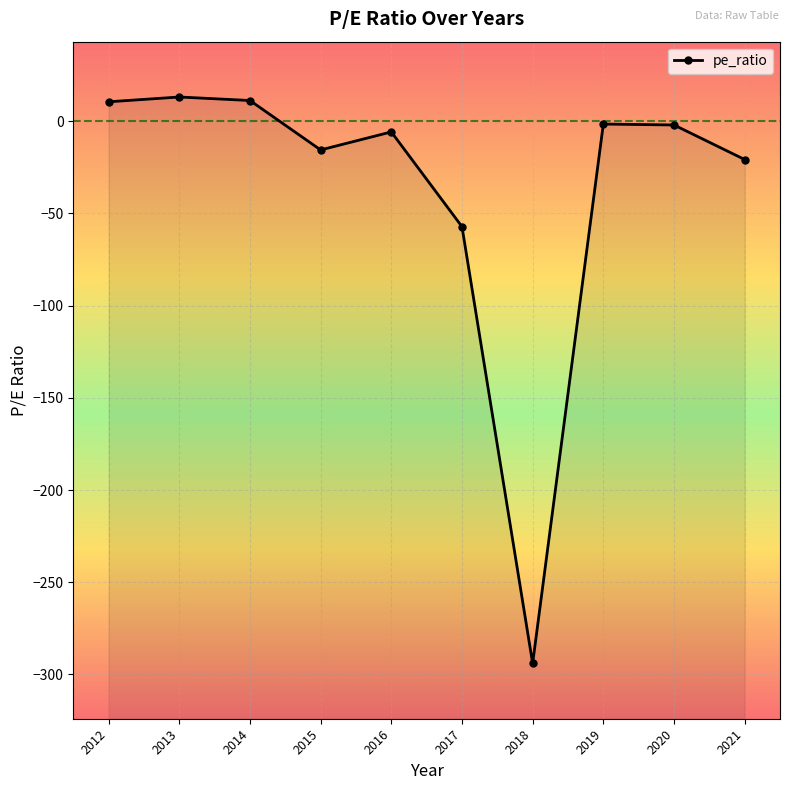

Where does the data first go above -2?

2012